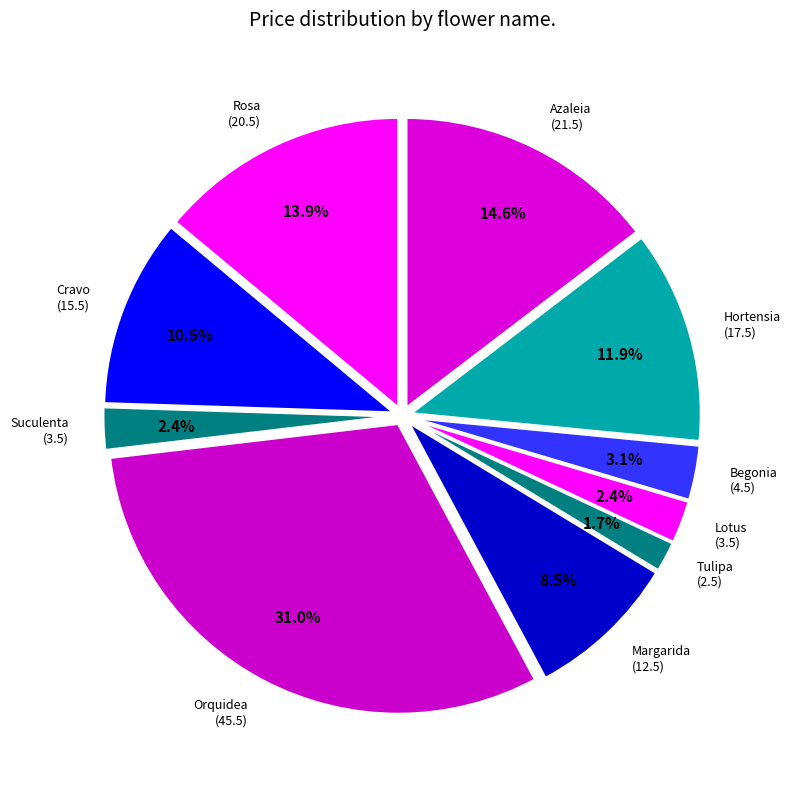

Approximately how many times larger is the value at Begonia compared to Tulipa?

1.8